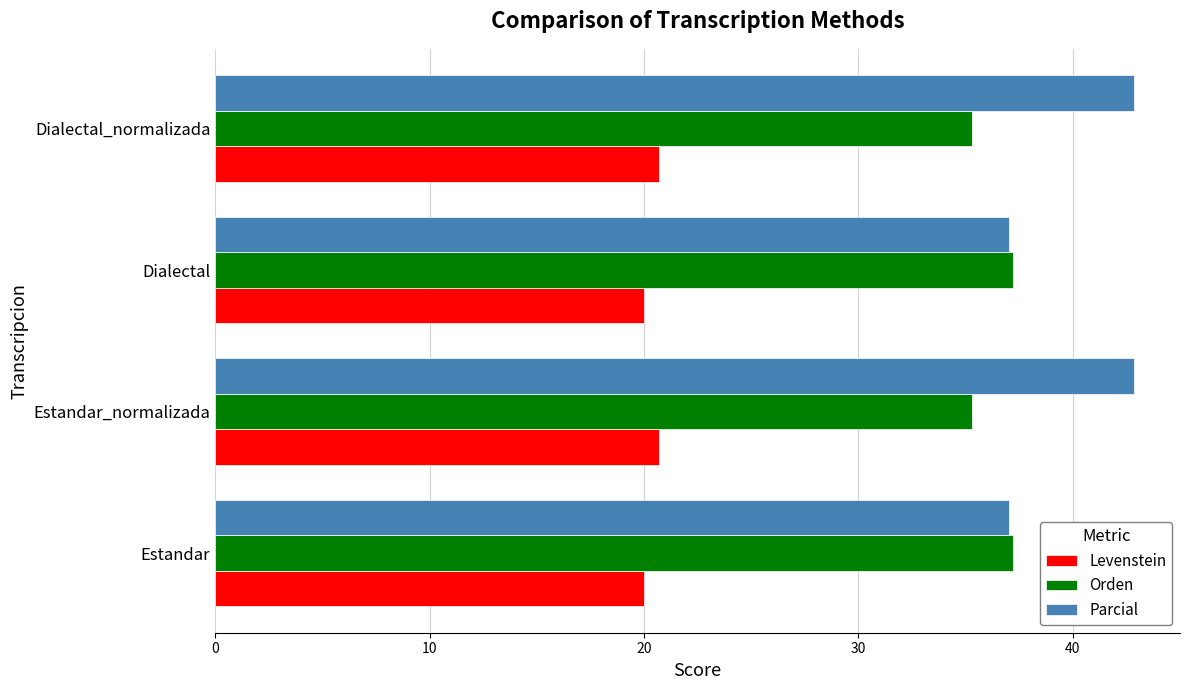

At how many categories does at least one series exceed 20?

4